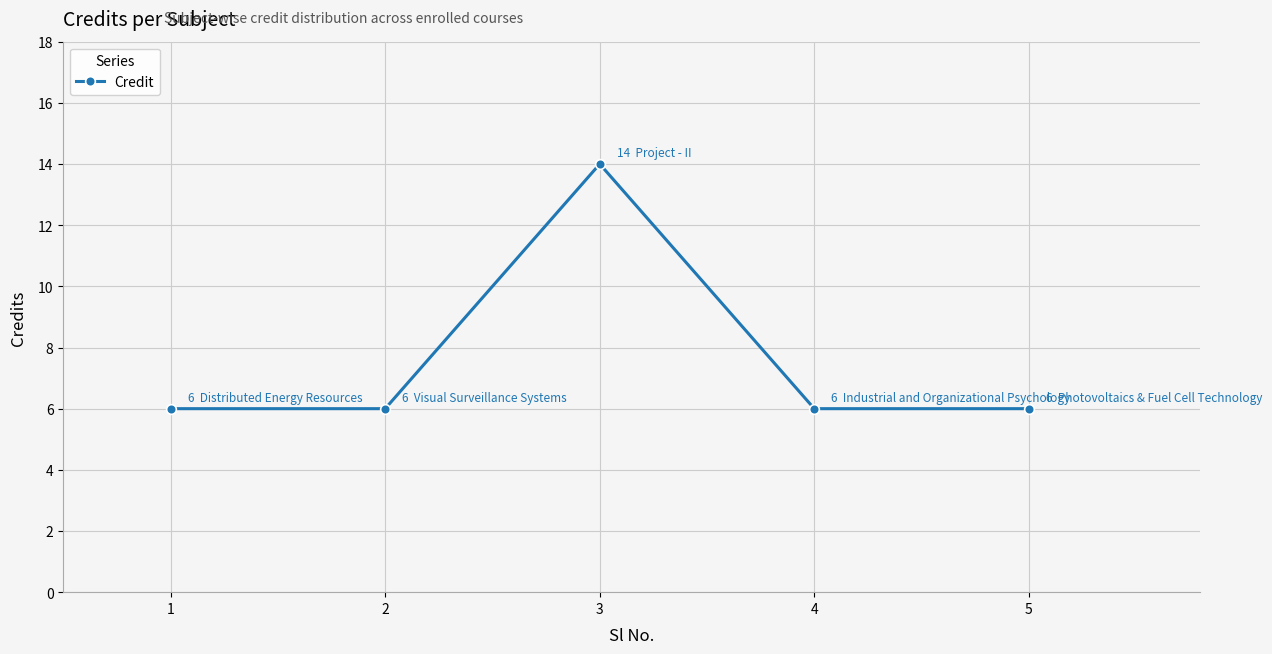

Approximately how many times larger is the value at 2 compared to 1?

1.0